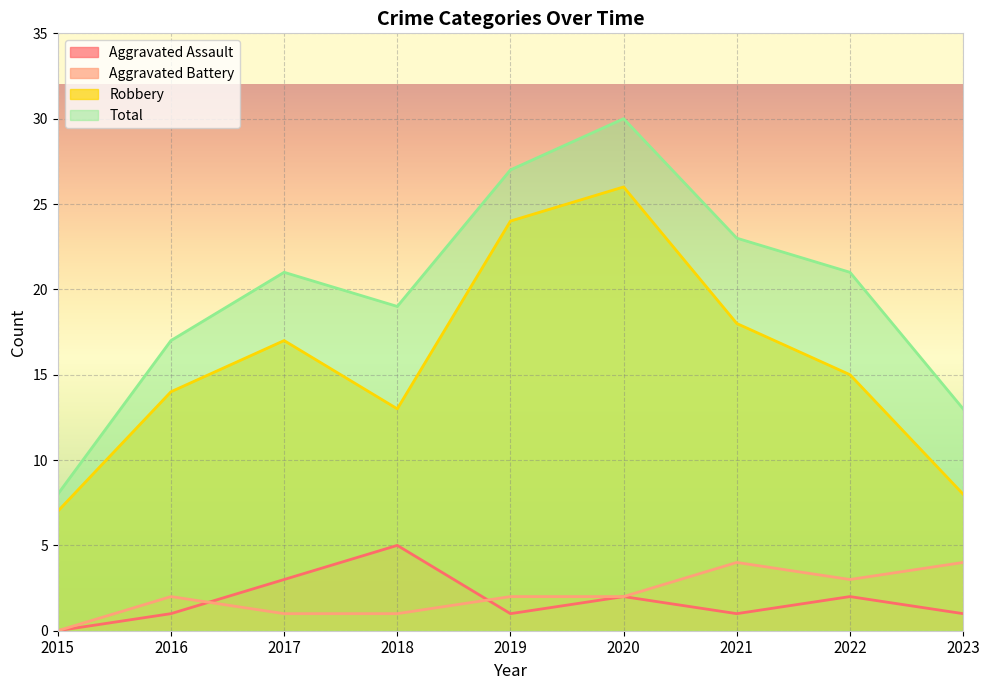

What is the value of the Total point at the 7th from the left?

23